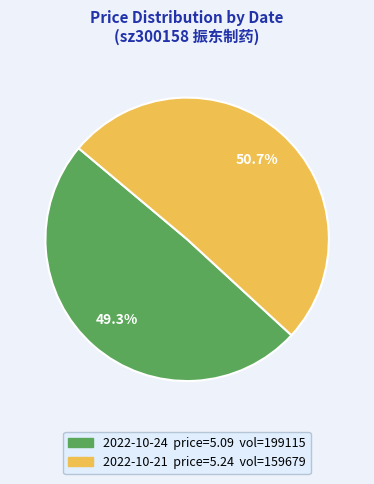

Is there any slice that represents more than half of the pie?

Yes